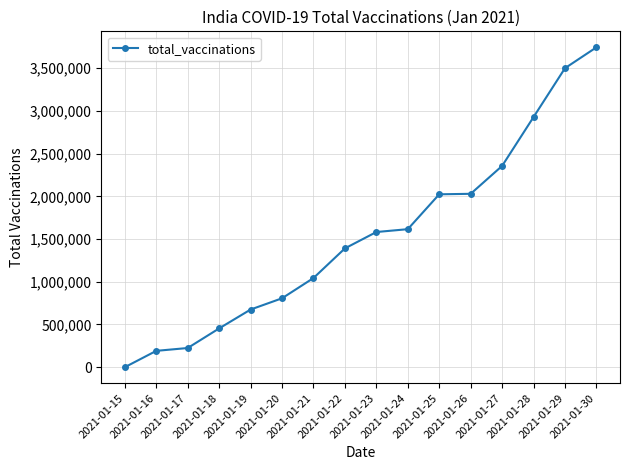

What is the greatest value displayed?

3744334